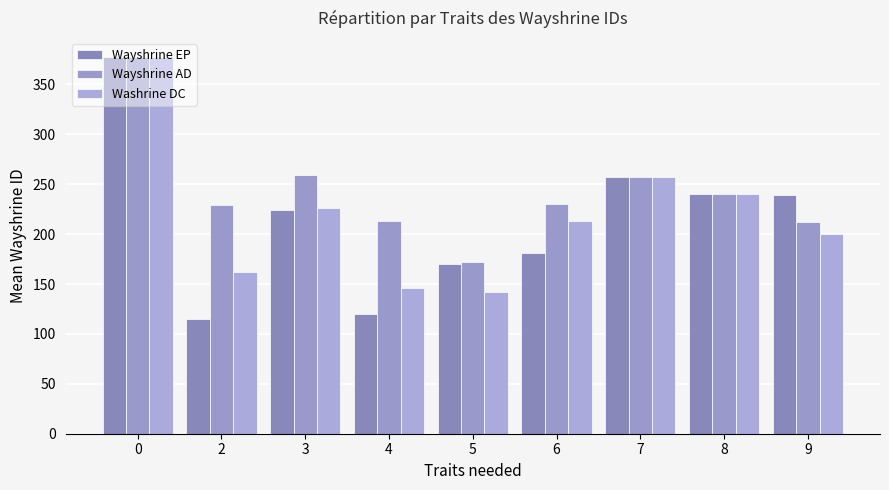

How many values in the Wayshrine AD series are below 230?

4